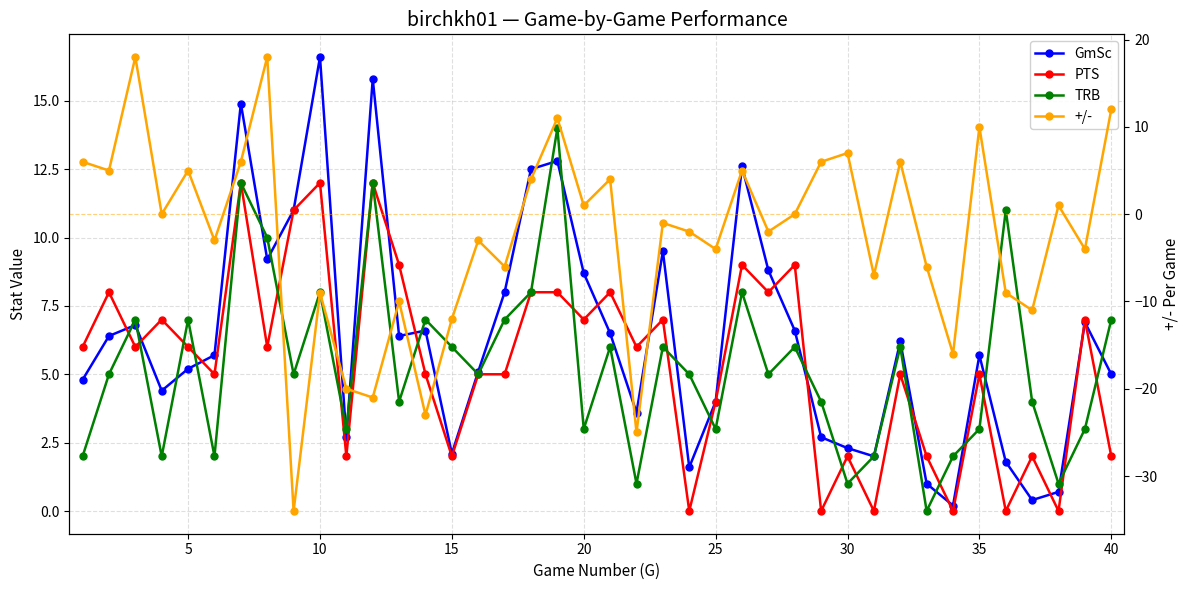

Does the chart have visible grid lines?

Yes